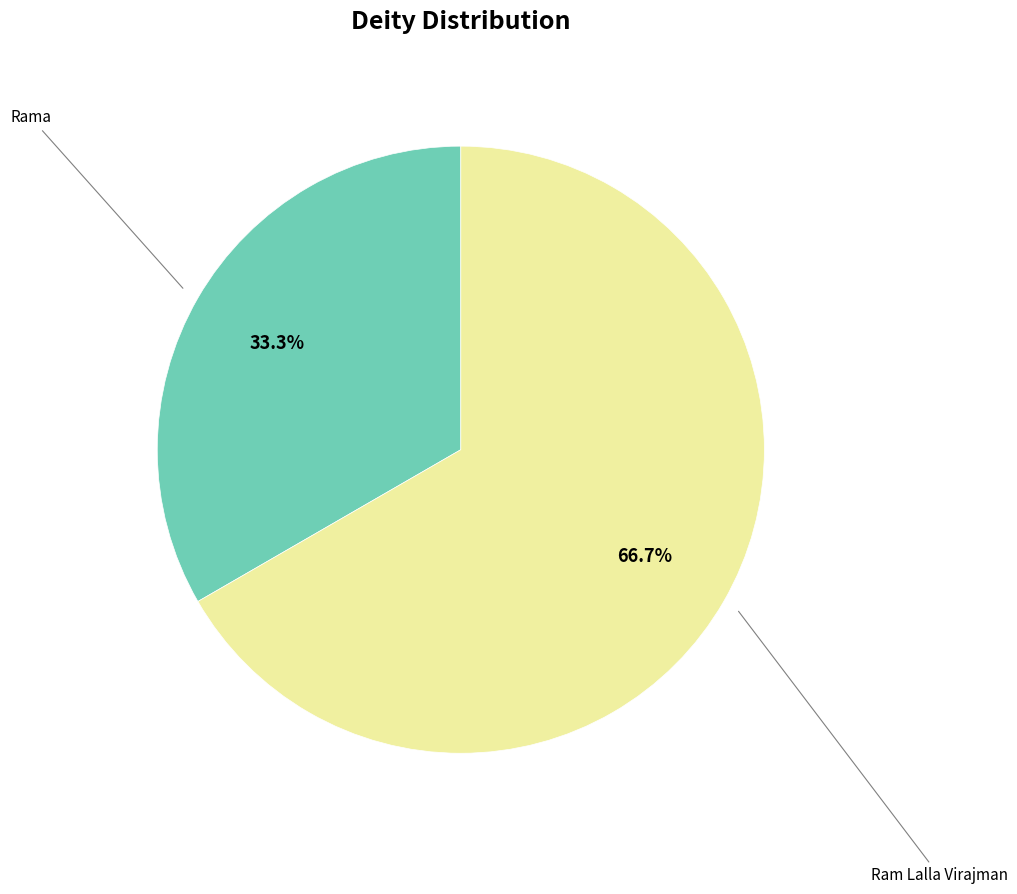

Does any single category account for the majority?

Yes